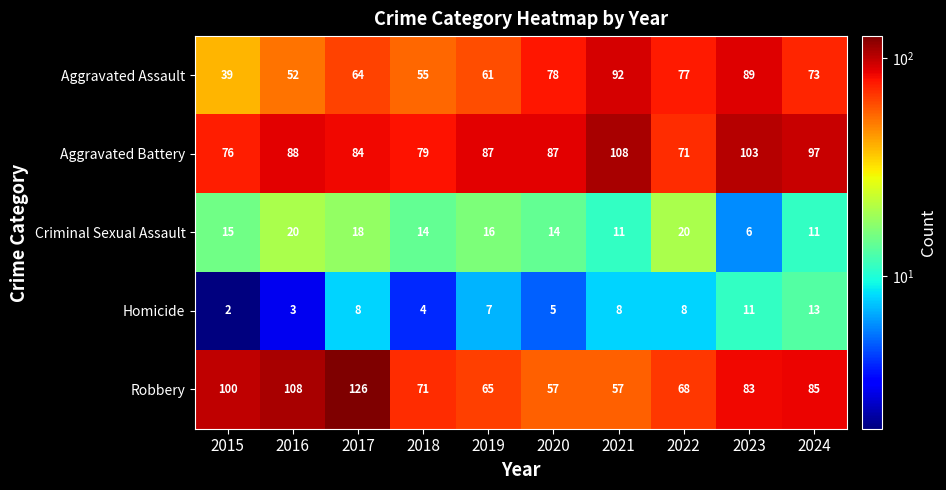

List the series in order of their peak value, highest first.

Robbery, Aggravated Battery, Aggravated Assault, Criminal Sexual Assault, Homicide